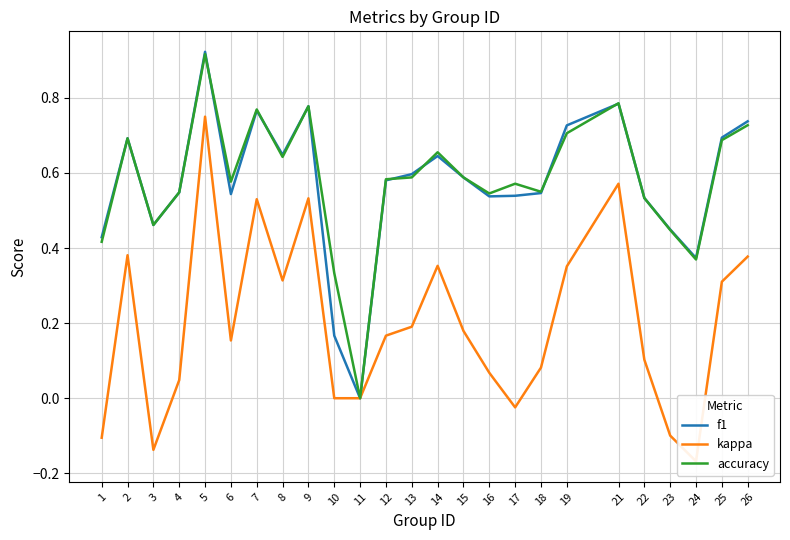

At which label does f1 reach its minimum?

11